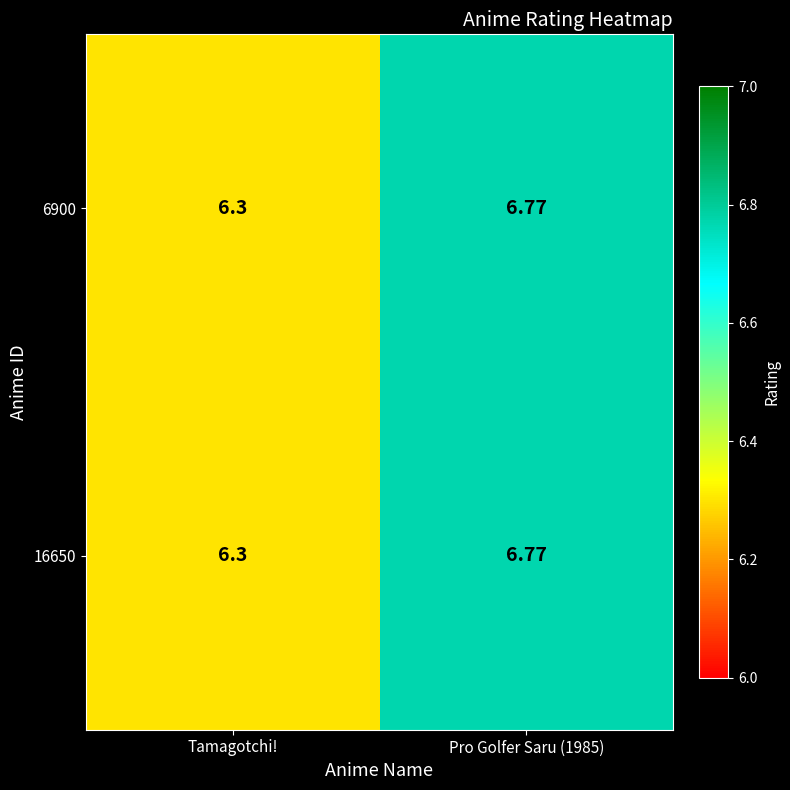

Count the number of categories in the chart.

2